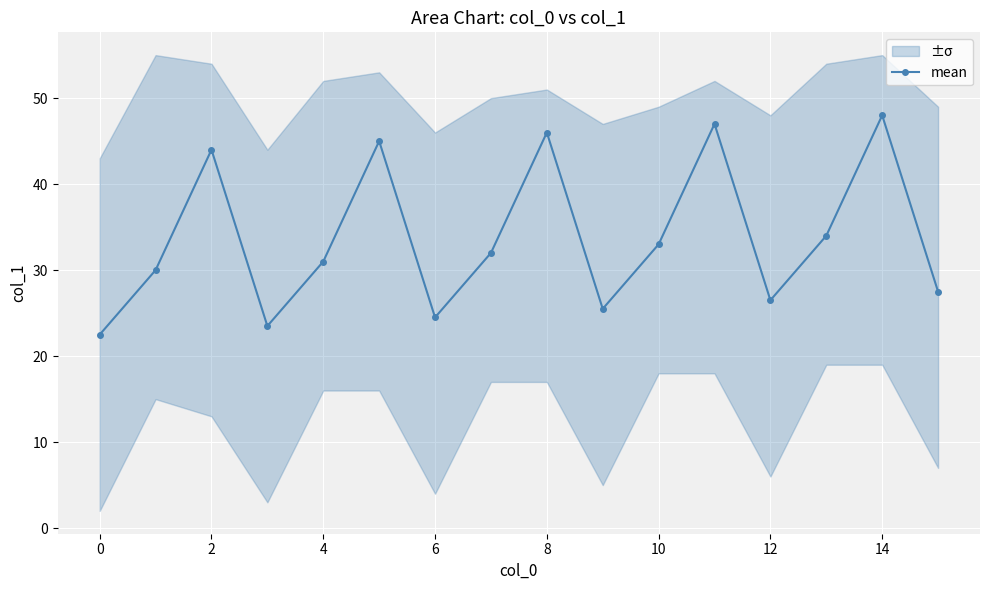

What is the sum of all values?

540.0